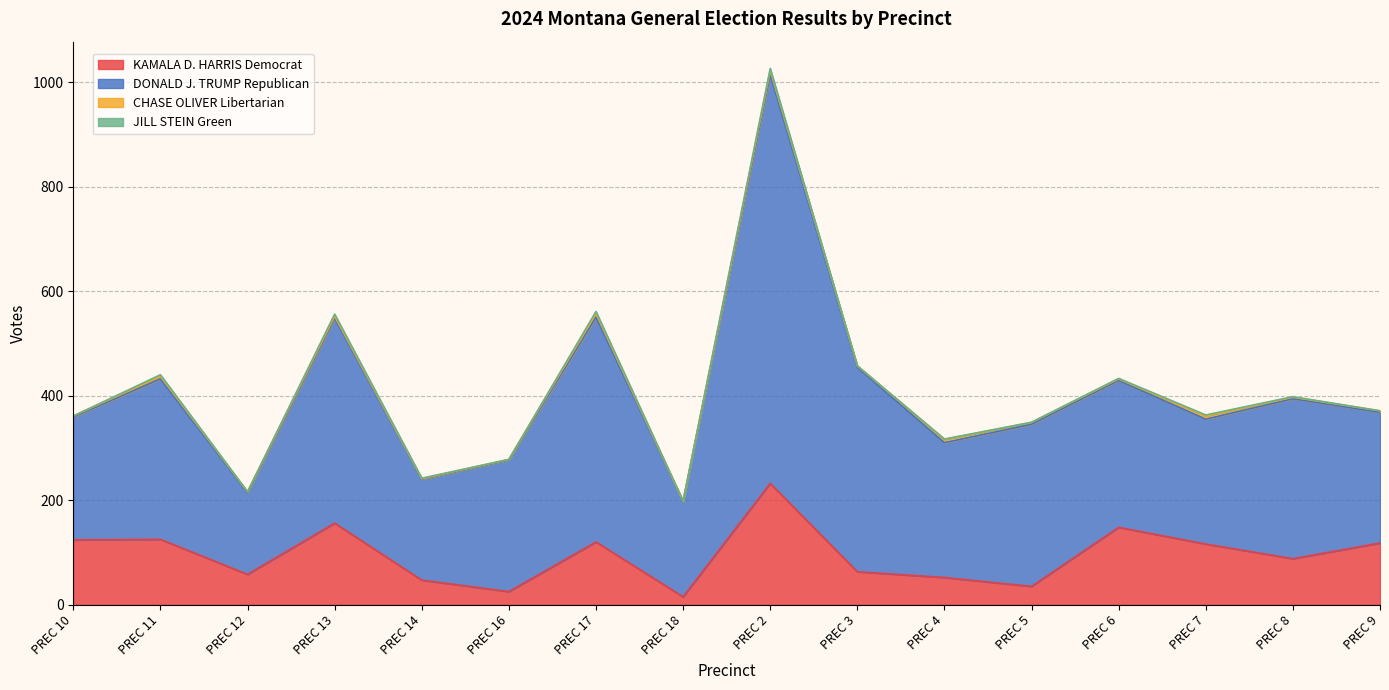

In JILL STEIN Green, how many points are lower than both neighbors (excluding endpoints)?

5